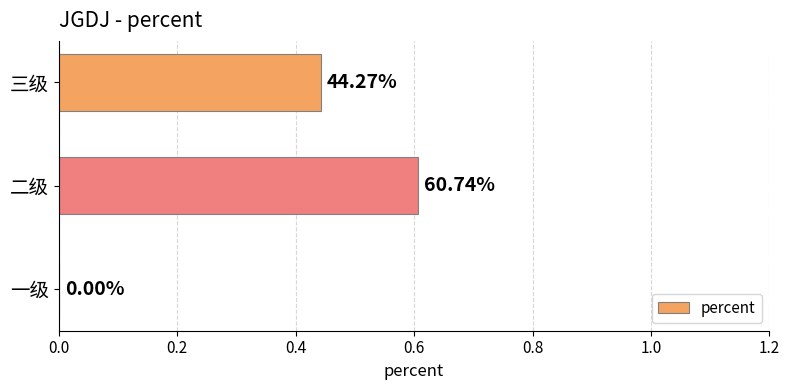

What is the average value?

0.4